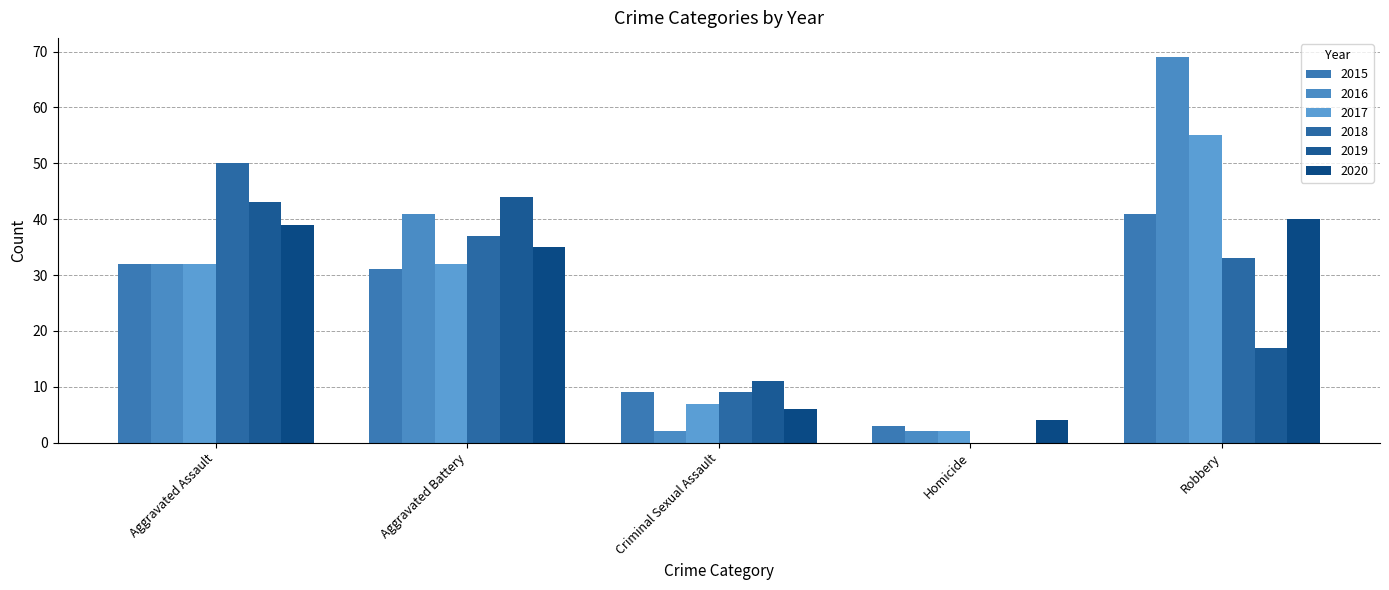

Reading left to right, transcribe all the data shown in this chart.

2015: 32	31	9	3	41
2016: 32	41	2	2	69
2017: 32	32	7	2	55
2018: 50	37	9	0	33
2019: 43	44	11	0	17
2020: 39	35	6	4	40